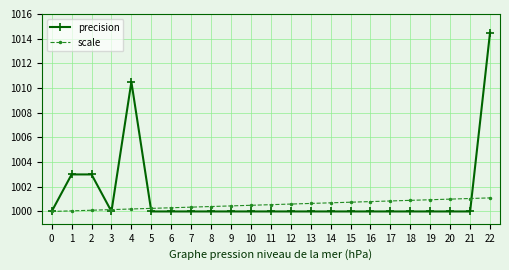

What value does the precision series have at 11?

1000.0